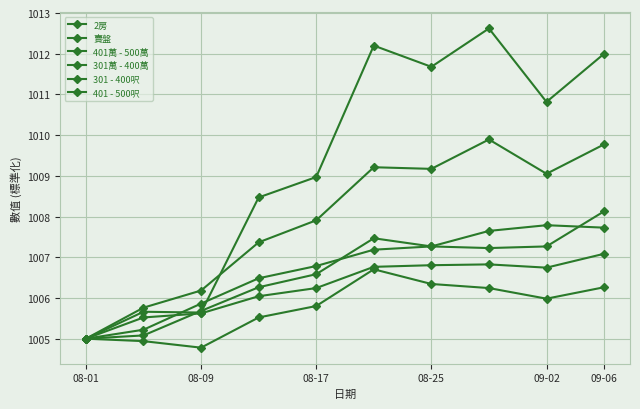

At which category does 賣盤 reach its first local valley?

08-09